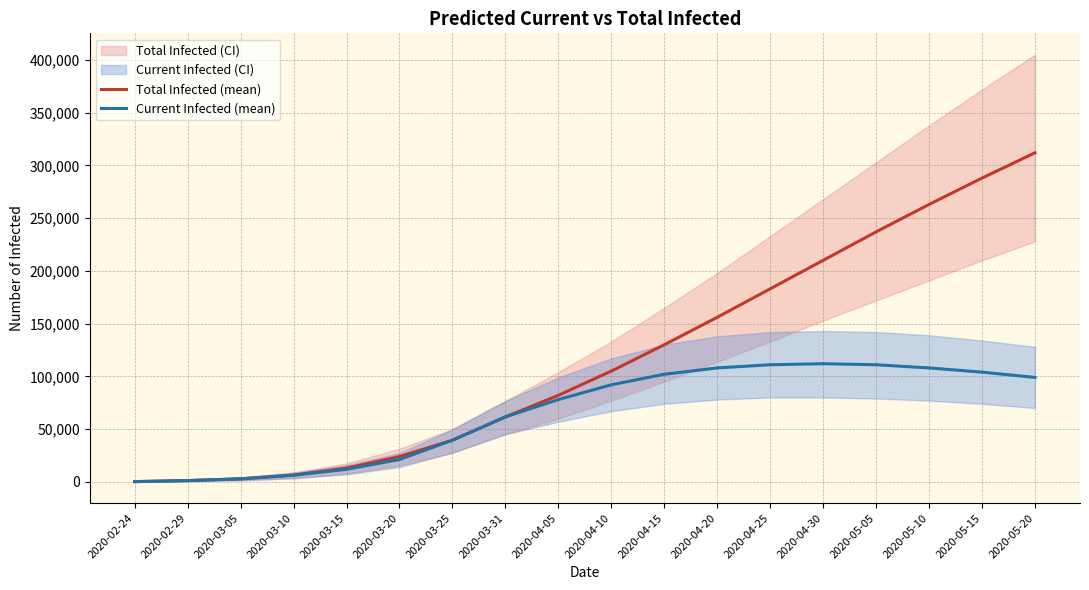

Reading left to right, extract all data points from this chart.

Total Infected (mean): 201	1204	2833	6422	13061	23993	39480	61539	82000	105000	130000	156000	183000	210000	237000	263000	288000	312000
Current Infected (mean): 201	1204	2833	6221	11857	21161	39480	61539	78000	92000	102000	108000	111000	112000	111000	108000	104000	99000